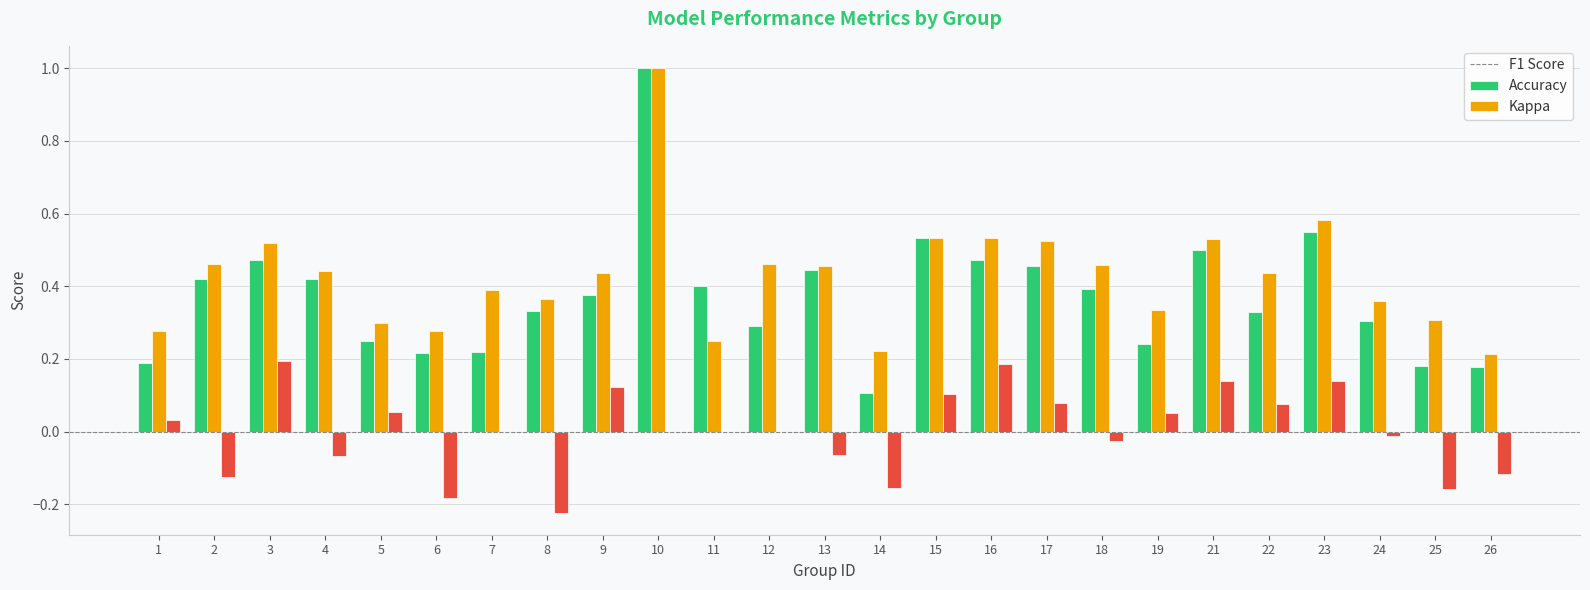

Which category has the highest value across all series?

10